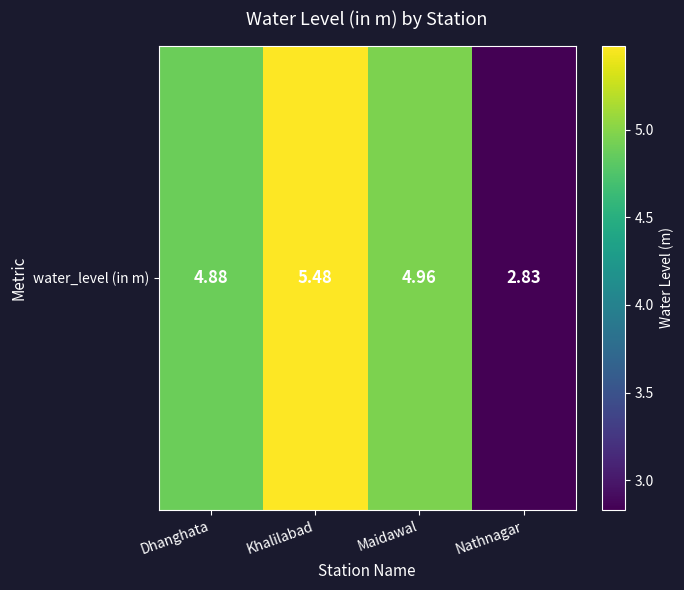

How many values are below 4?

1